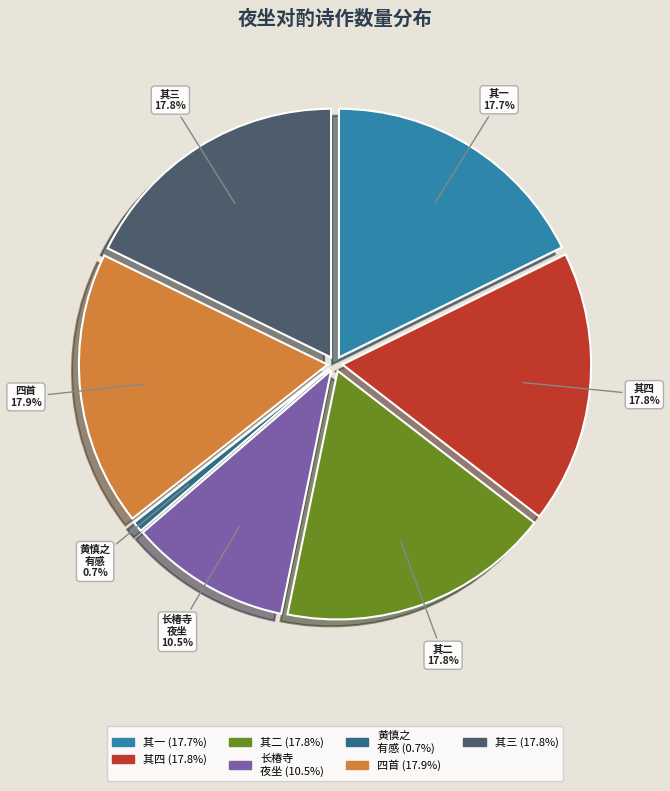

Is there any slice that represents more than half of the pie?

No